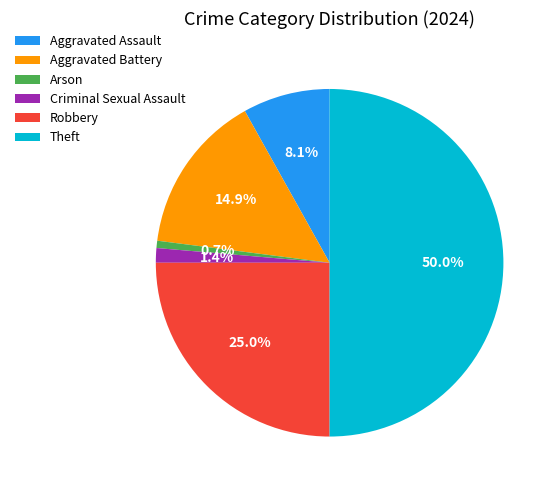

To the nearest percent, what portion does Aggravated Assault represent?

8%